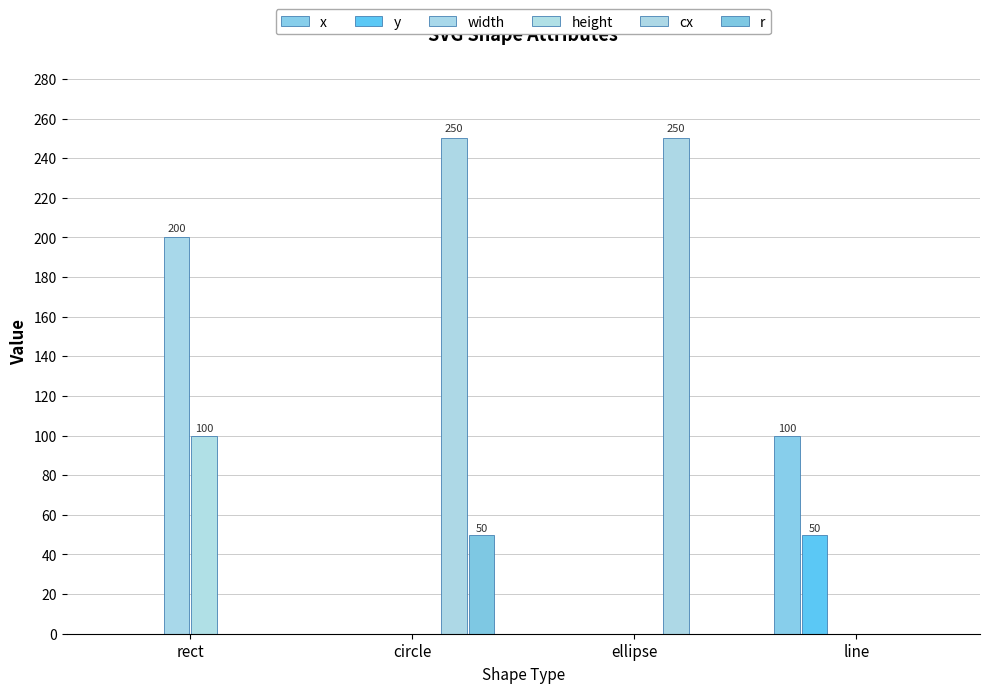

The cx series shows 0 at rect. True or false?

True